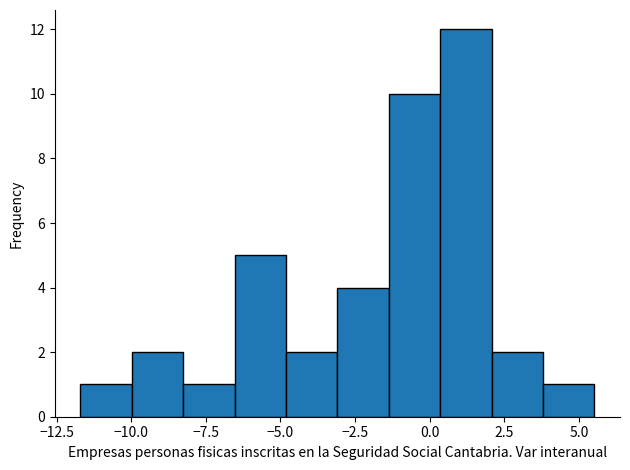

Around what value on the x-axis is the tallest bar? Give the approximate position of its centre, as read against the axis.

1.0